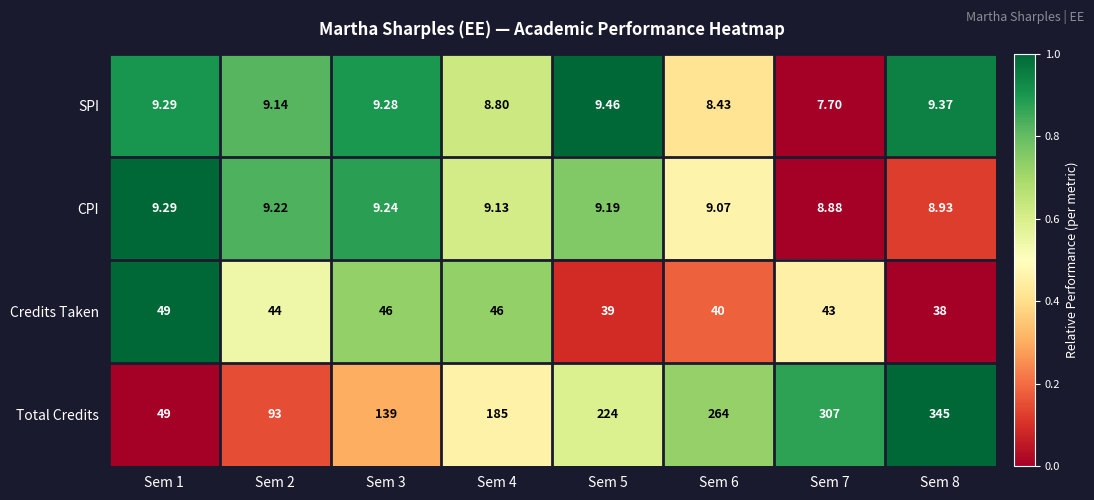

Which series changed the most between Sem 1 and Sem 6?

Total Credits